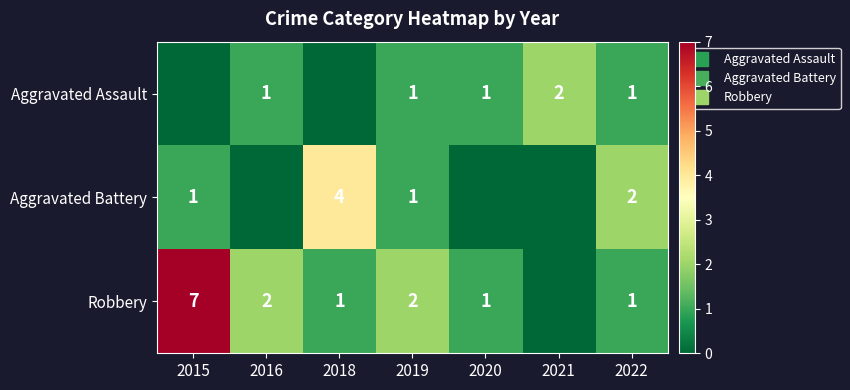

Which series changed the most between 2015 and 2016?

Robbery